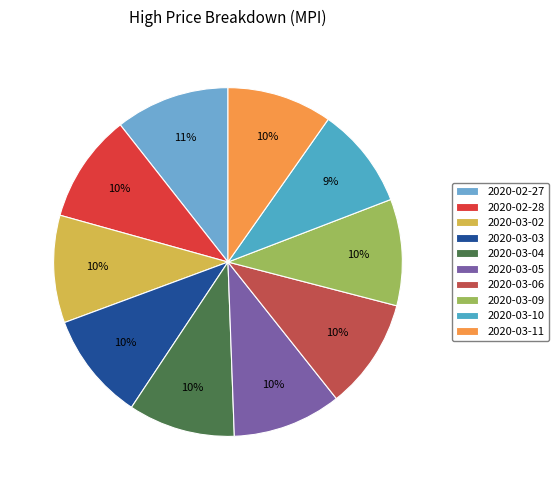

Combined, do 2020-02-27 and 2020-03-06 account for over 50%?

No